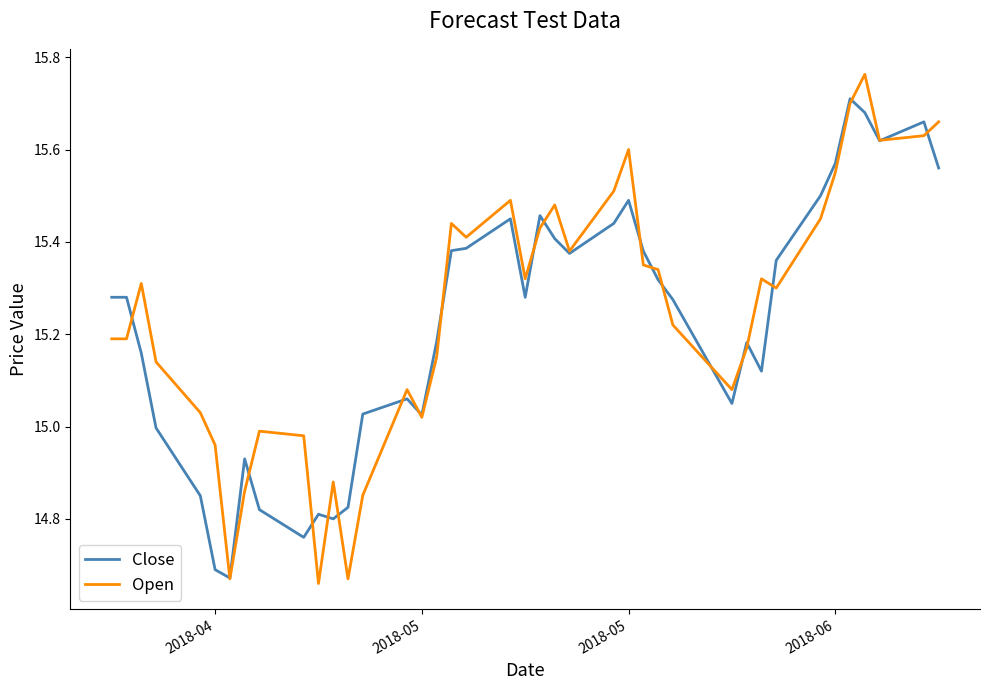

What is the difference between the maximum and minimum values in the Open series?

1.1